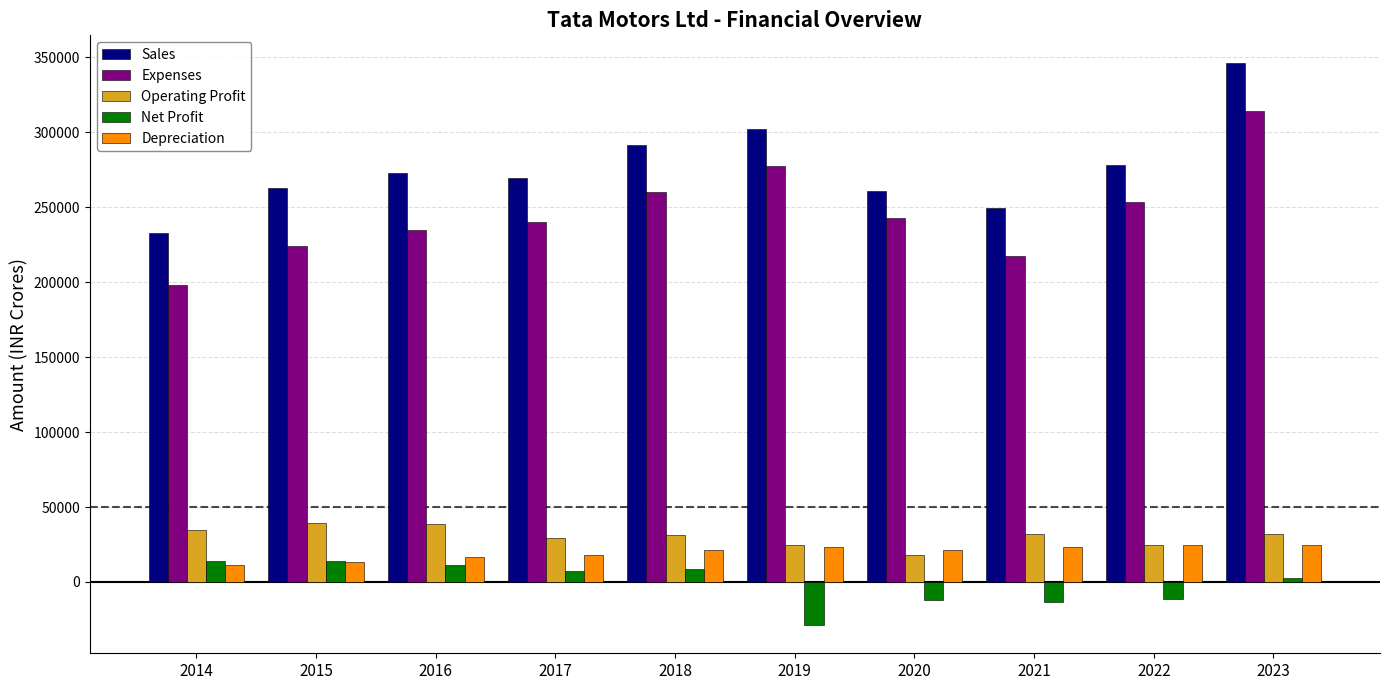

How many data points in Net Profit are above 7454?

5